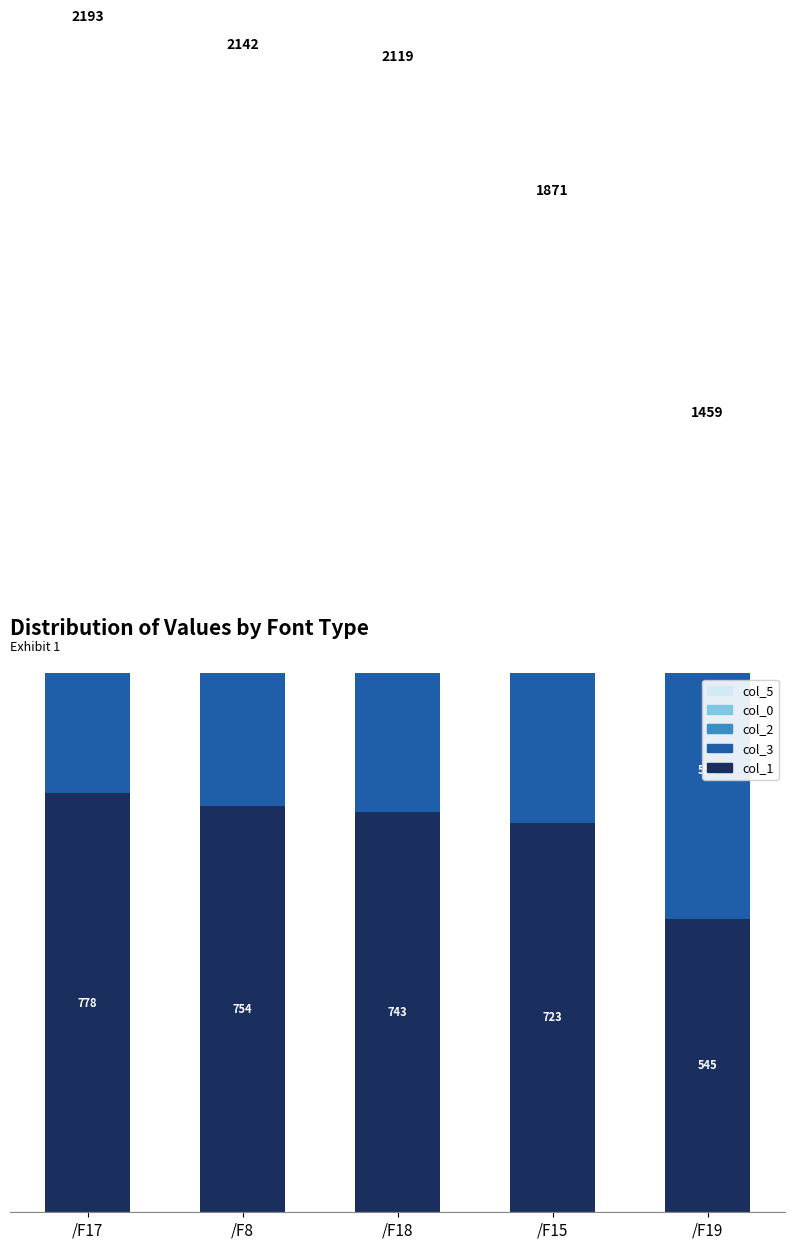

What is the lowest value of the col_1 series?

544.7